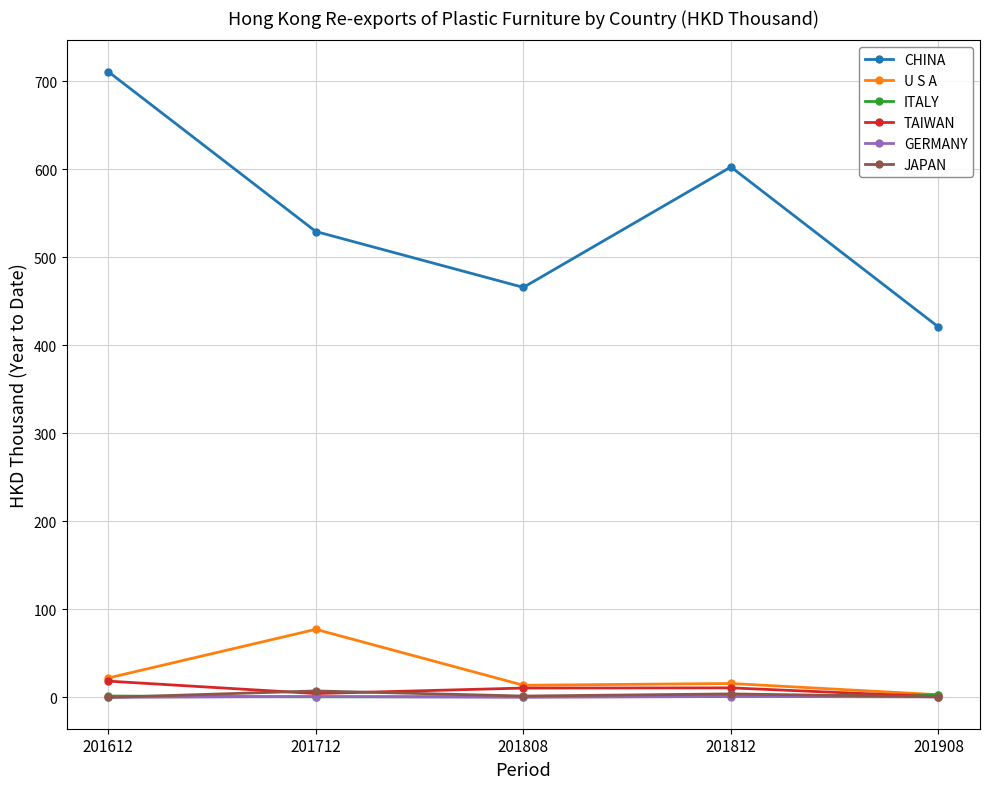

Where does the JAPAN series first go above 1?

201712